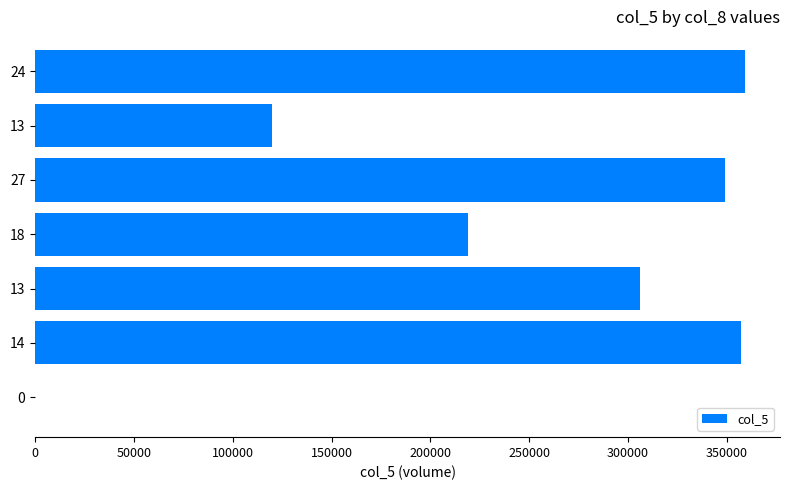

How many distinct data groups are displayed?

1